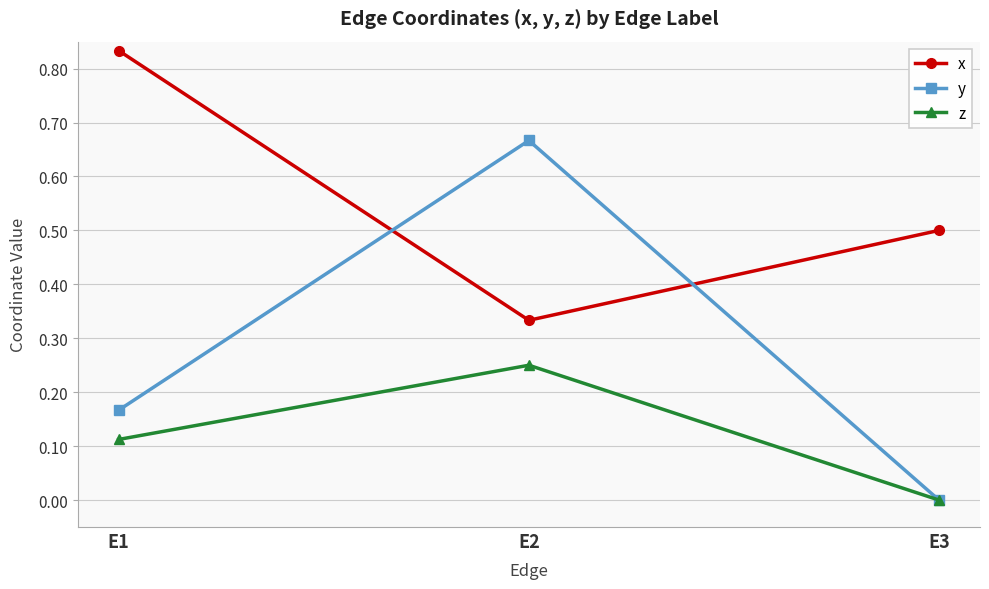

How many values in z are above zero?

2